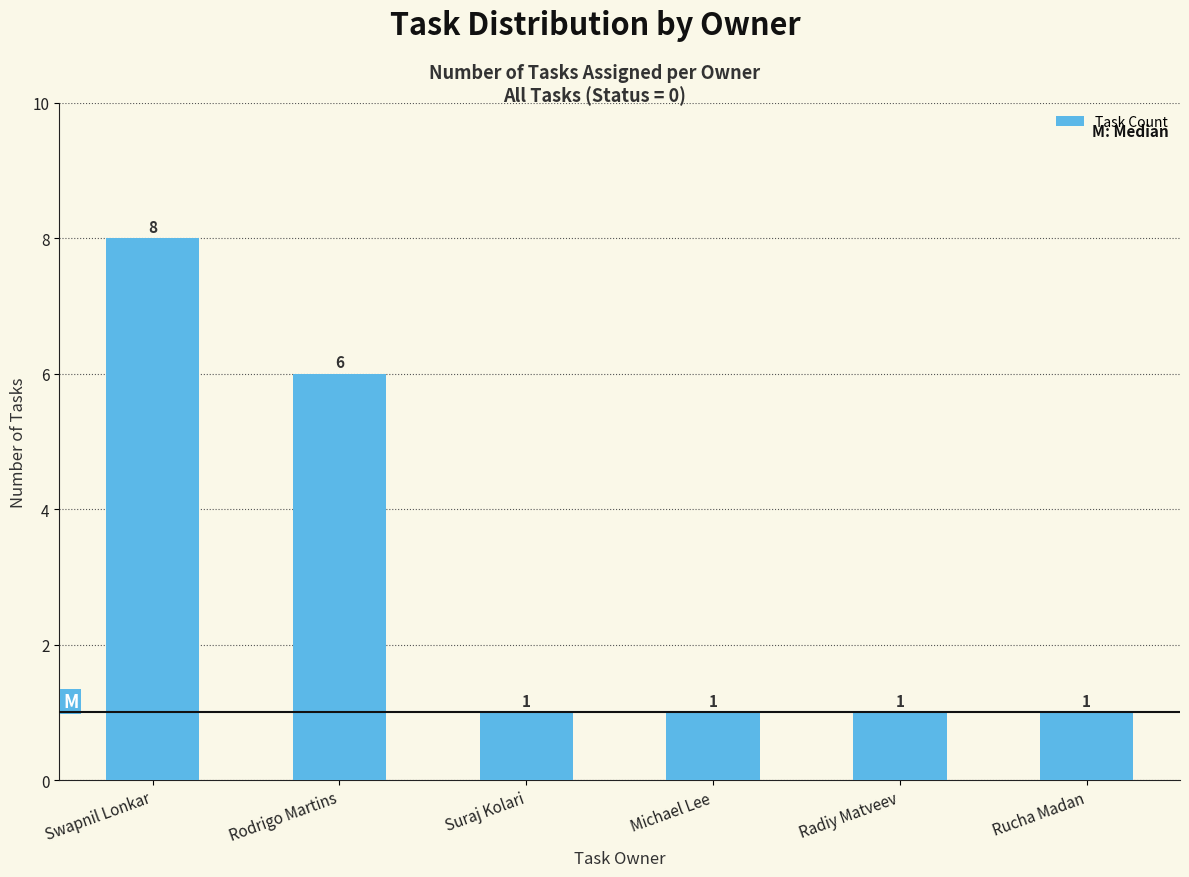

Approximately how many times larger is the value at Radiy Matveev compared to Rucha Madan?

1.0